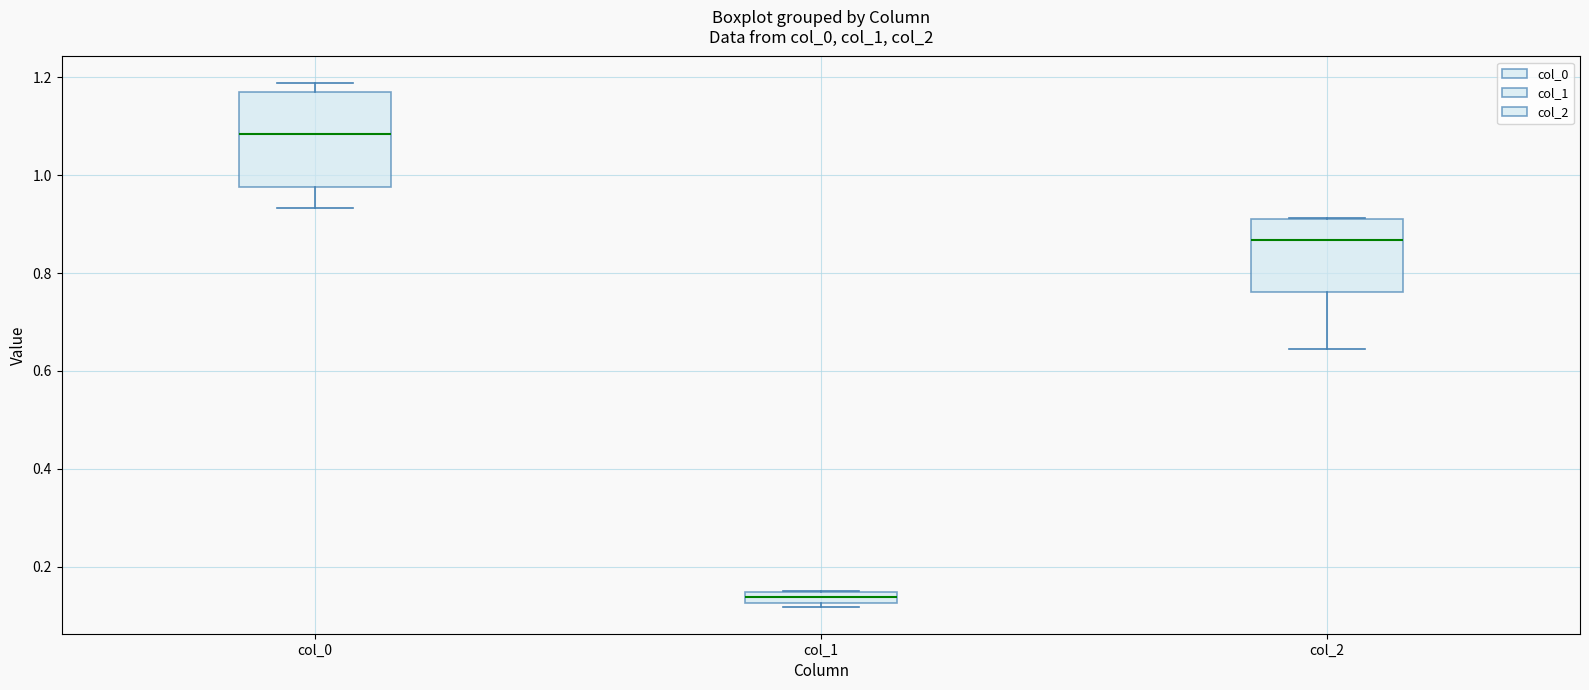

Which box is the tallest, from its lower edge to its upper edge?

col_0